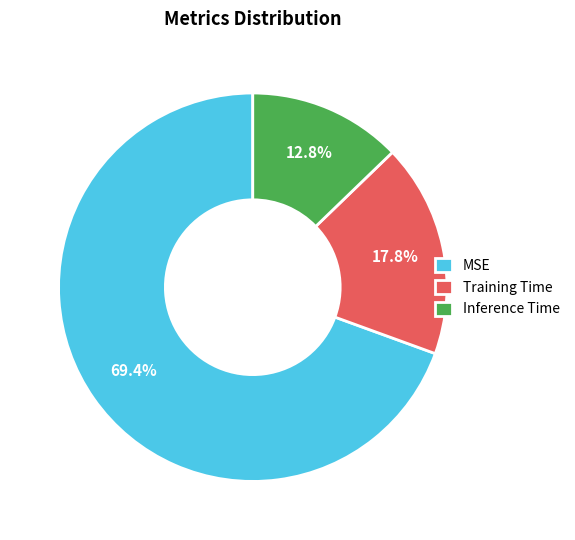

To the nearest percent, what percentage of the pie is MSE?

69%